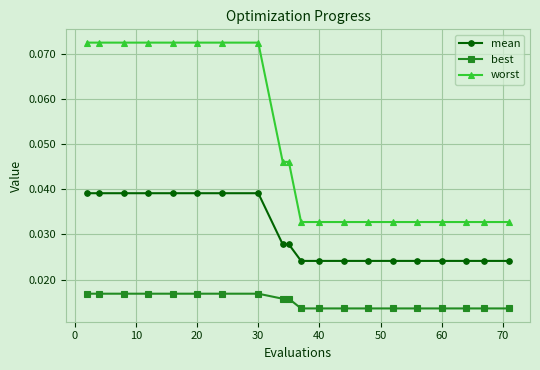

Rank the series by their average value, from highest to lowest.

worst, mean, best